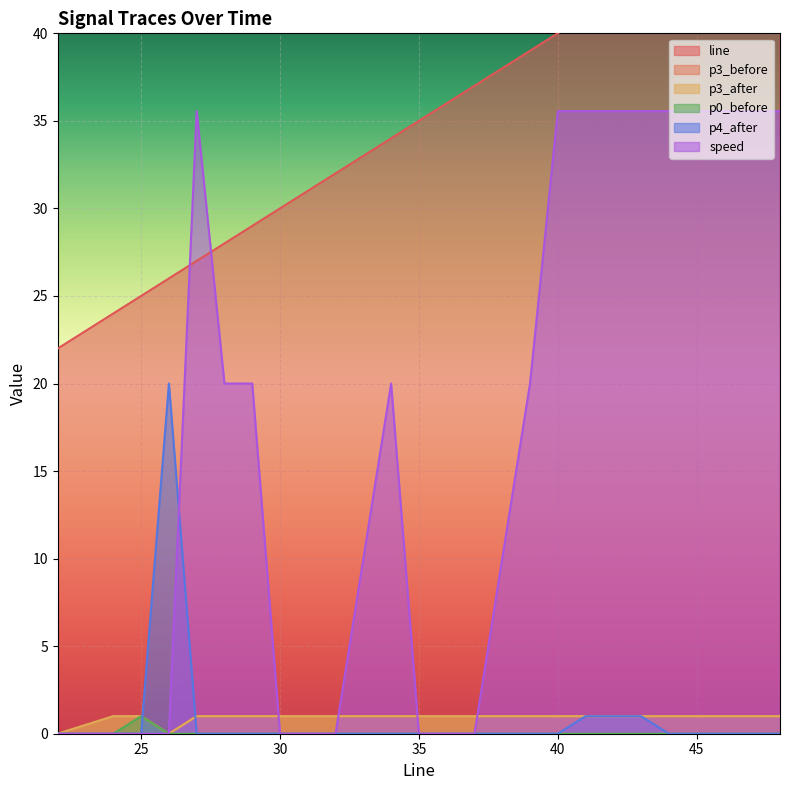

Between 44 and 24, which is larger?

44